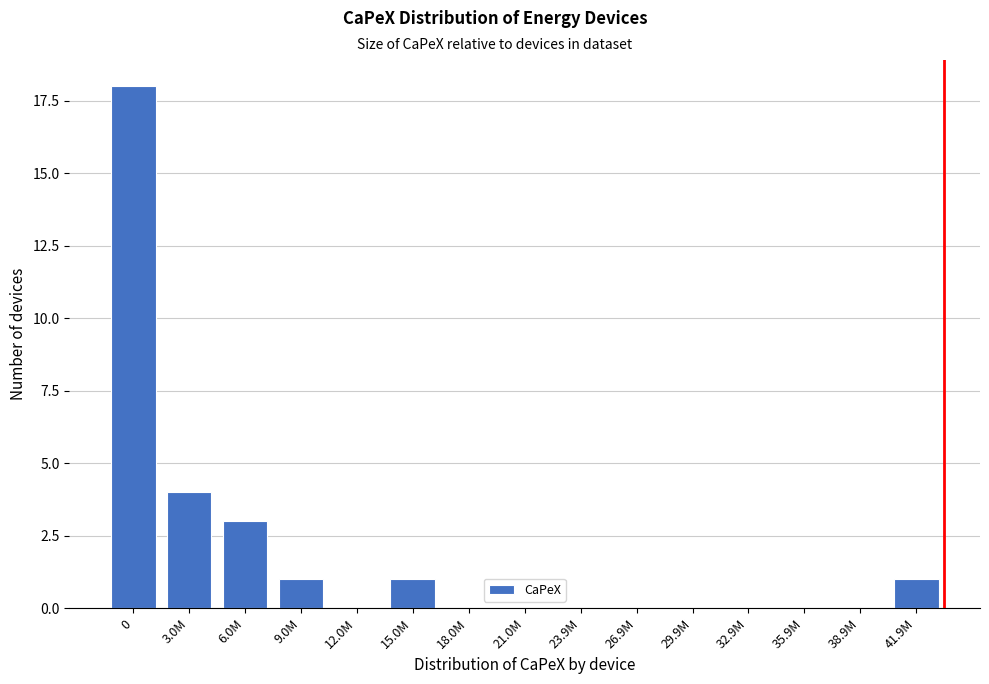

Reading left to right, extract all data points from this chart.

0=18	3.0M=4	6.0M=3	9.0M=1	12.0M=0	15.0M=1	18.0M=0	21.0M=0	23.9M=0	26.9M=0	29.9M=0	32.9M=0	35.9M=0	38.9M=0	41.9M=1